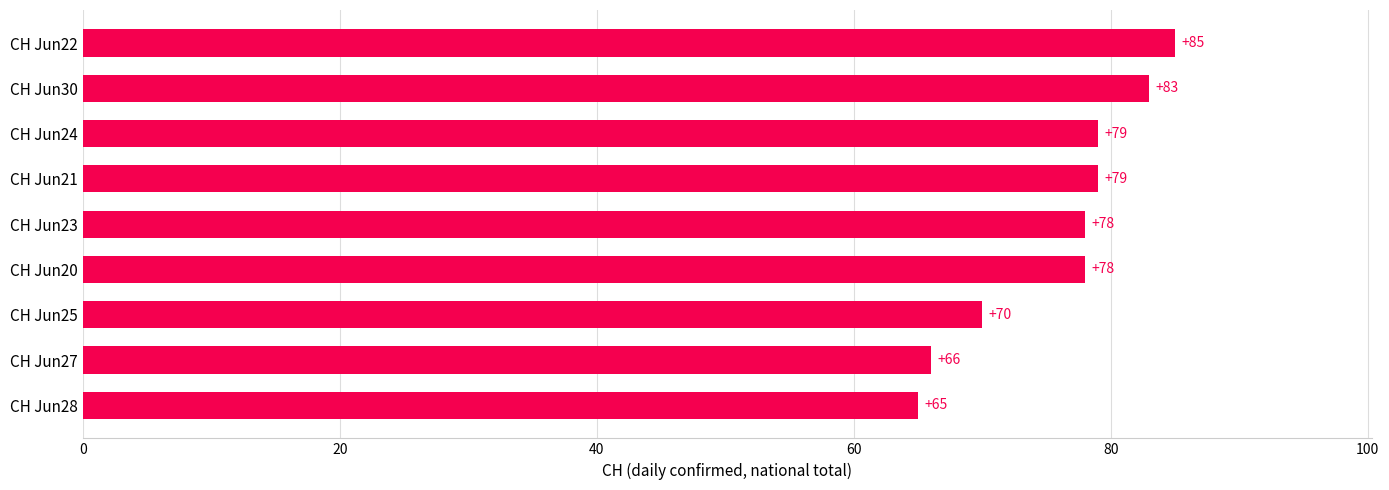

Is it true that the value at CH Jun25 is 70?

True